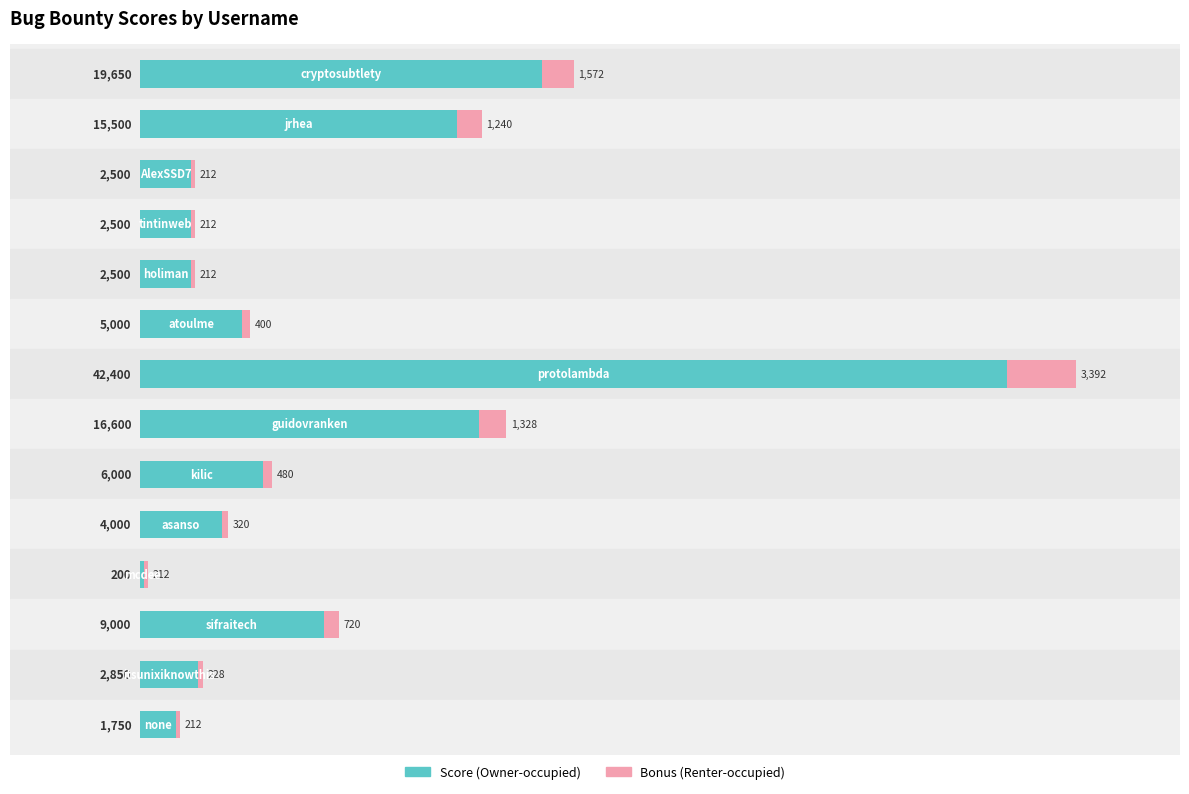

Reading right to left, list all the values displayed in this chart.

score: 1750	2850	9000	200	4000	6000	16600	42400	5000	2500	2500	2500	15500	19650
bonus: 212	228	720	212	320	480	1328	3392	400	212	212	212	1240	1572